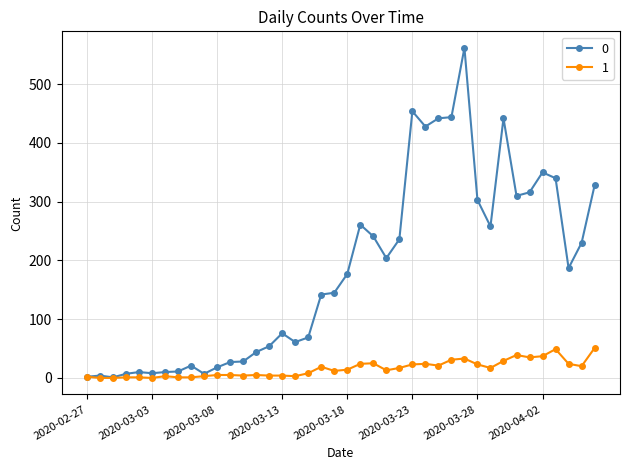

True or false: 0 has more than 1 points higher than both neighbors.

True